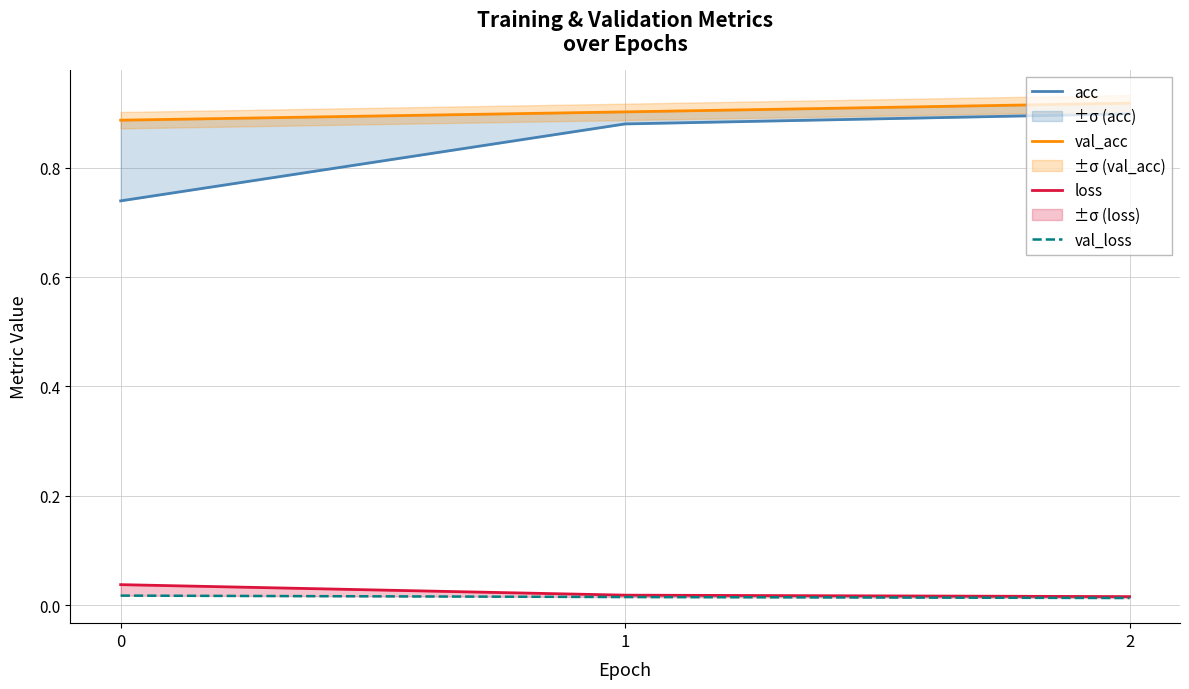

Is the value of val_acc at 1 greater than the value of loss at 0?

Yes